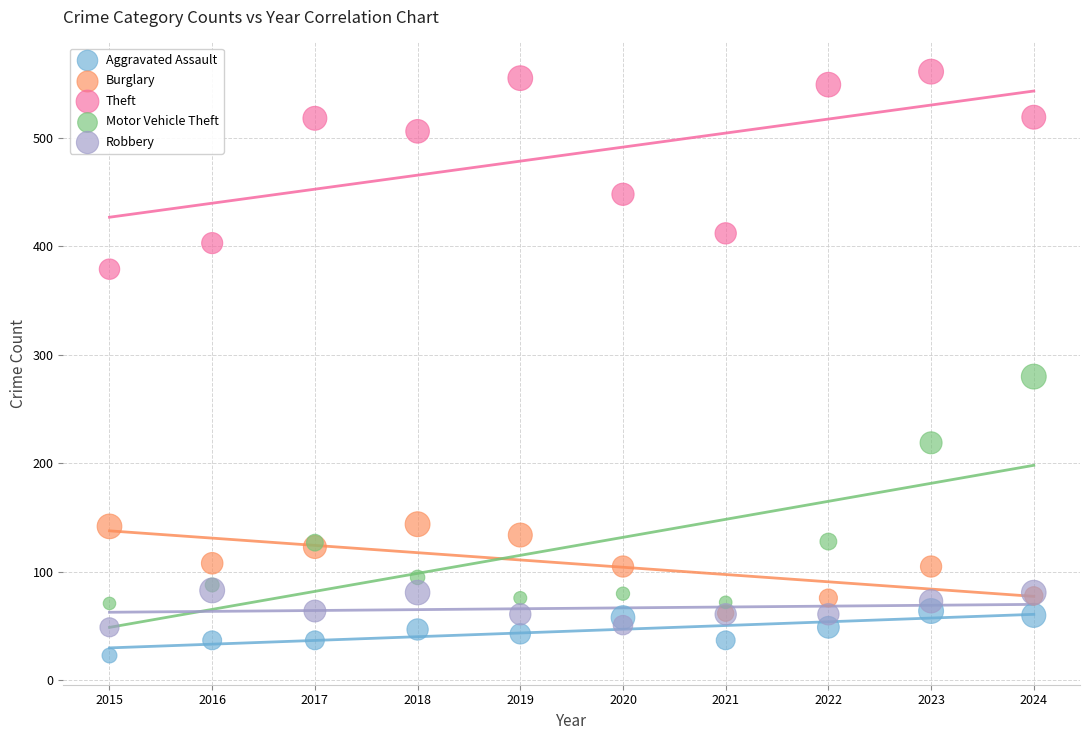

In the Theft series, what Y value is closest to 470?

448